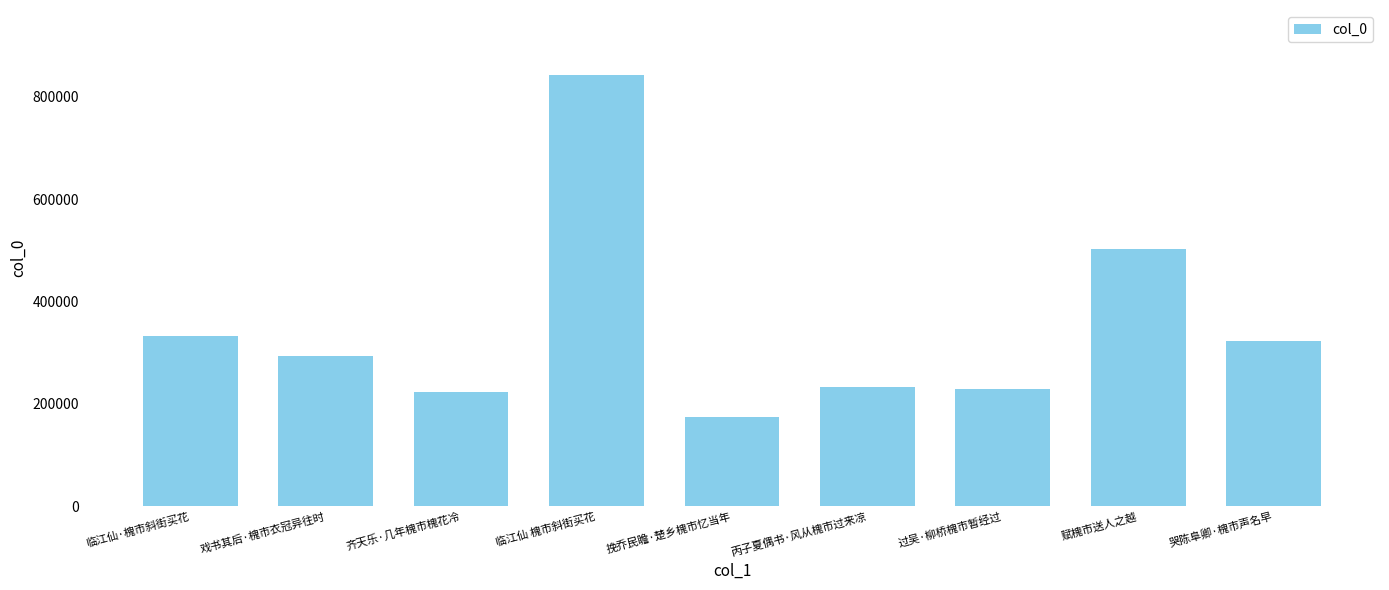

What is the difference between the maximum and minimum values?

669853